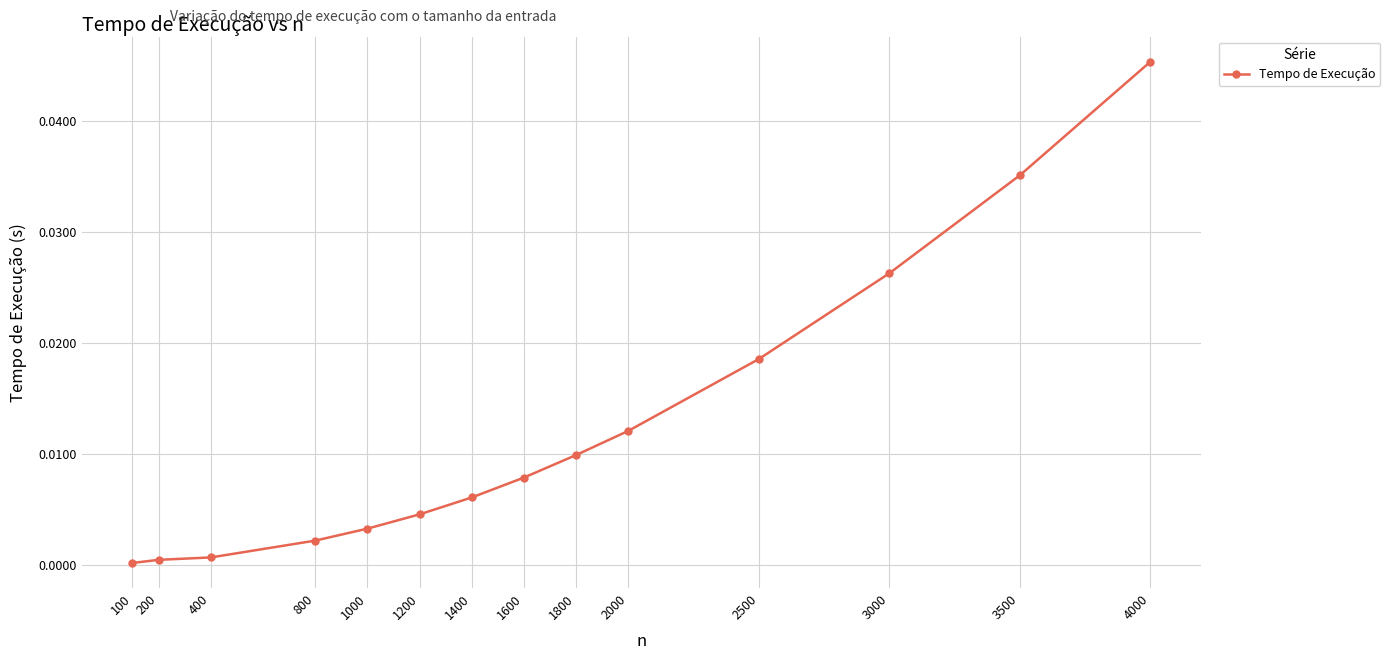

True or false: the data shows 0.0 at 1400.

True